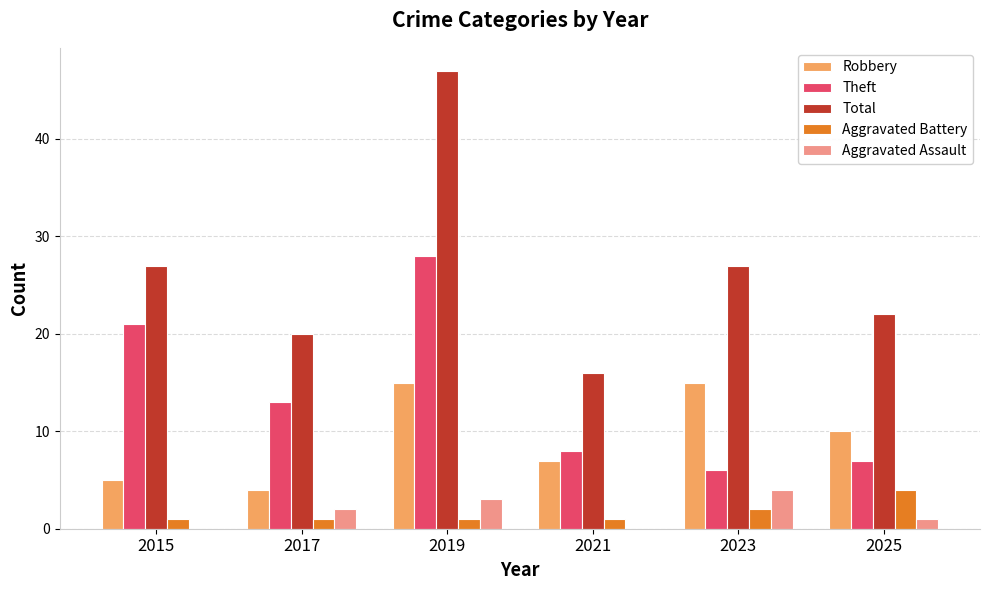

How many groups of bars are there?

6